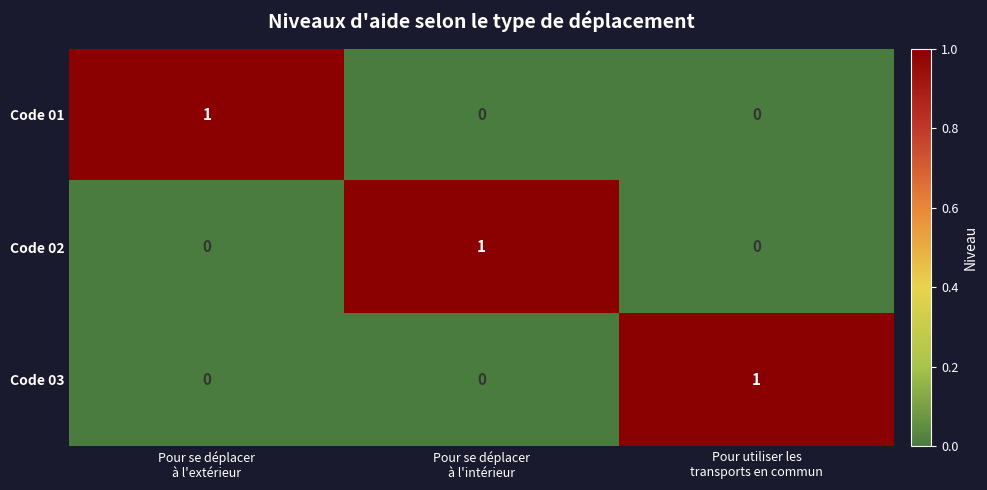

How many Code 01 values are between 0 and 1?

3